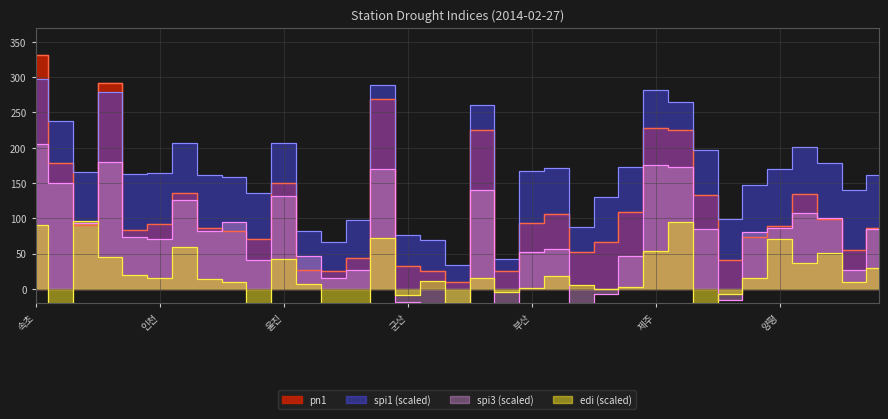

Where is pn1 nearest to the value 170?

대관령